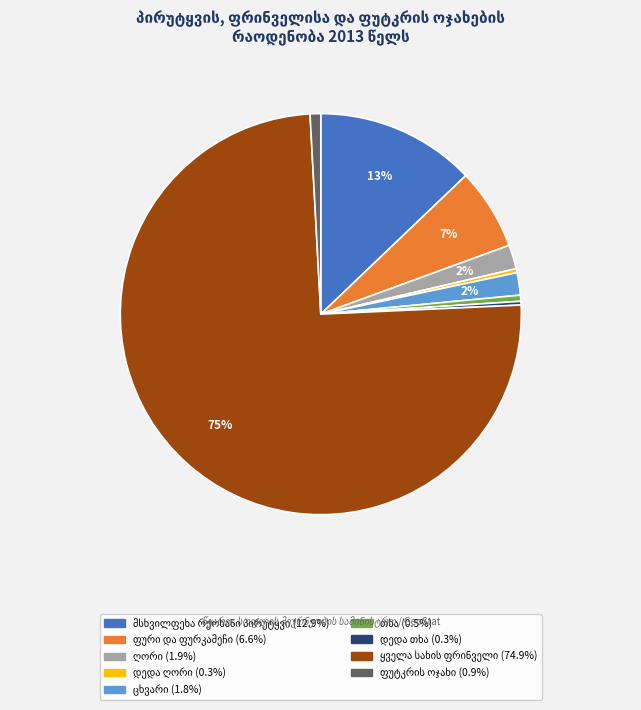

To the nearest percent, what is the difference between the largest and smallest slice percentages?

75%